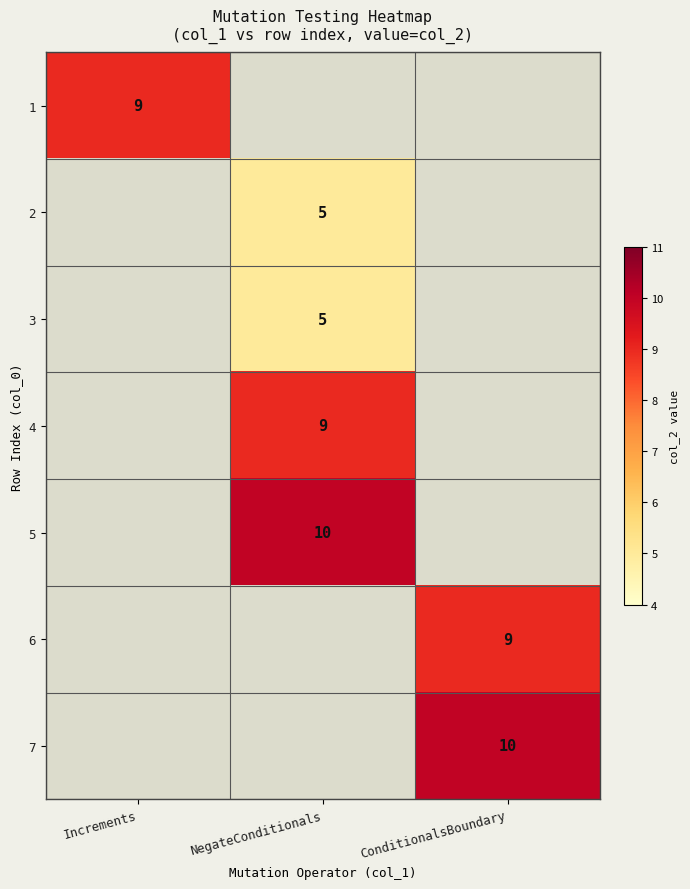

At how many categories does at least one series exceed 9?

2